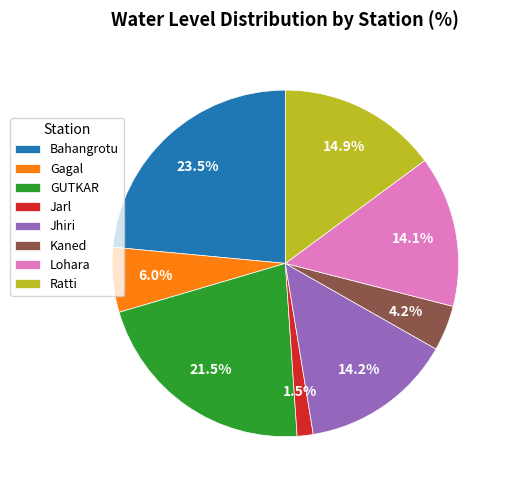

How many slices are in this pie chart?

8